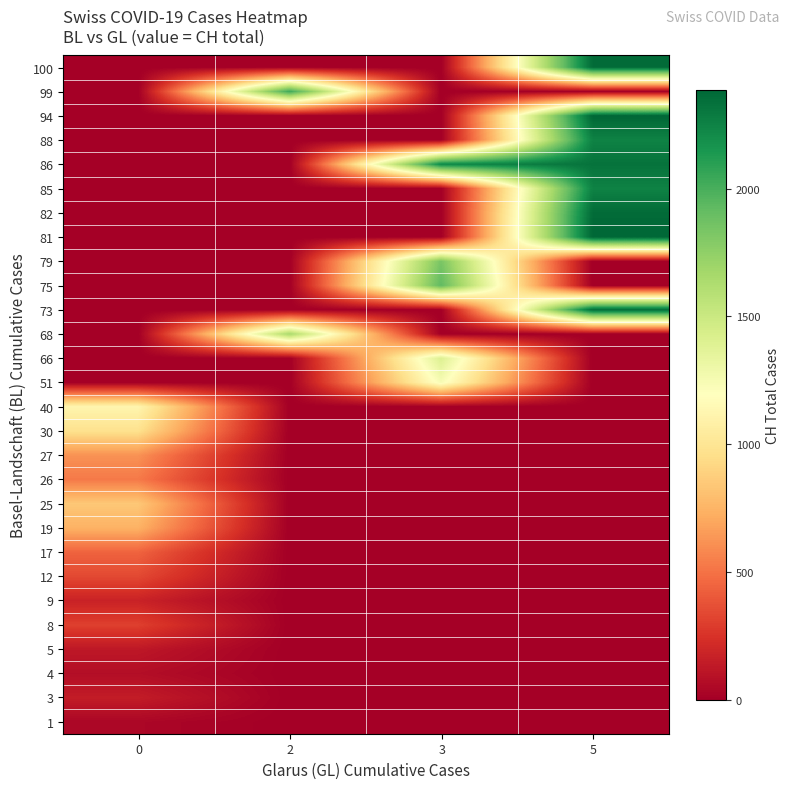

How many data points does each series have?

4